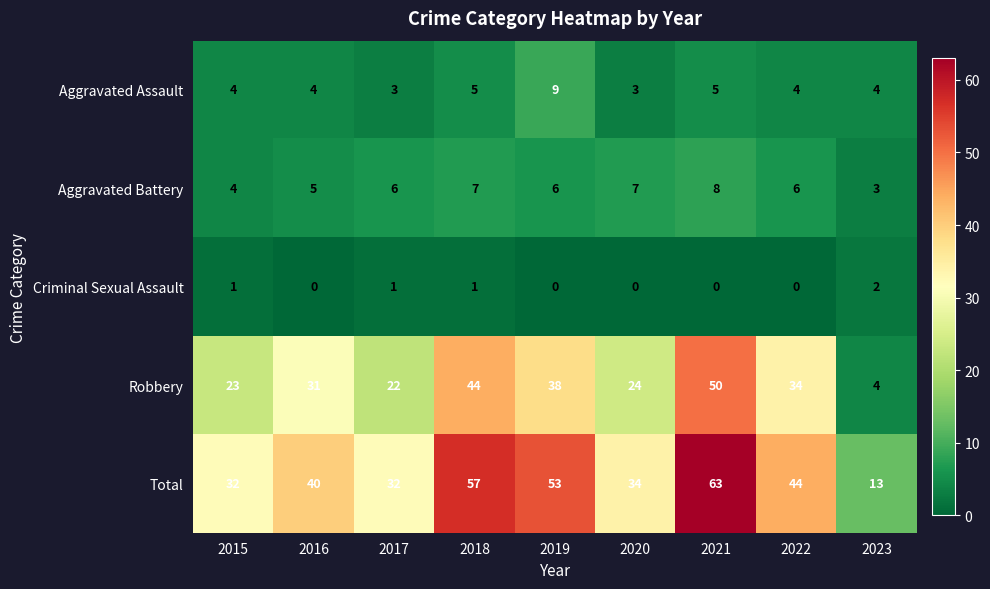

Which series has the widest spread of values?

Total